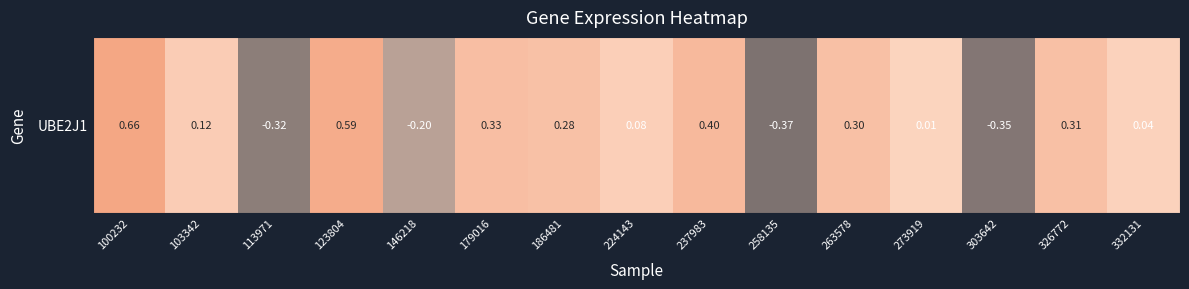

Count the number of data series in this chart.

1